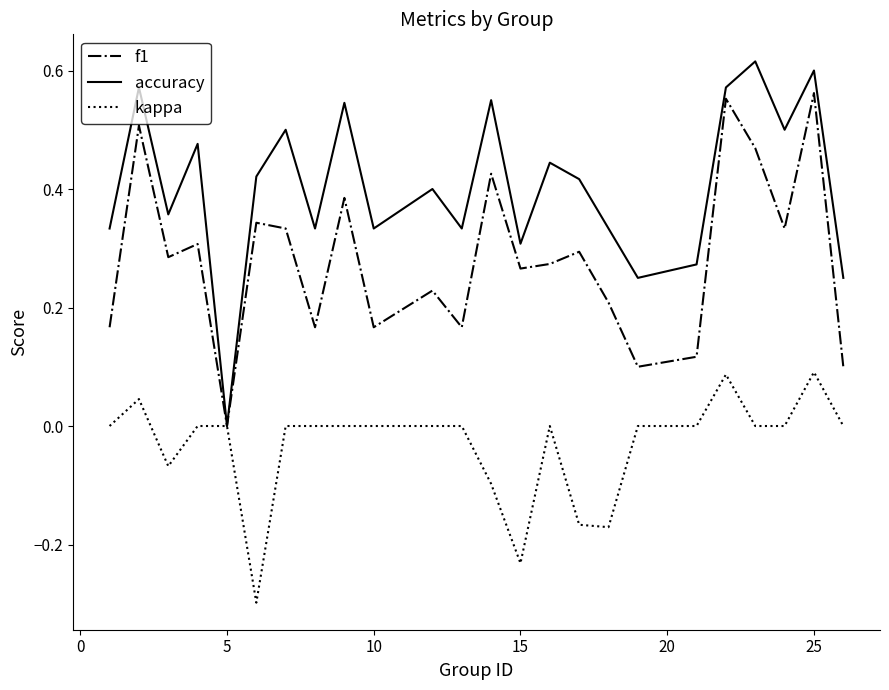

List the series in order of their peak value, highest first.

accuracy, f1, kappa